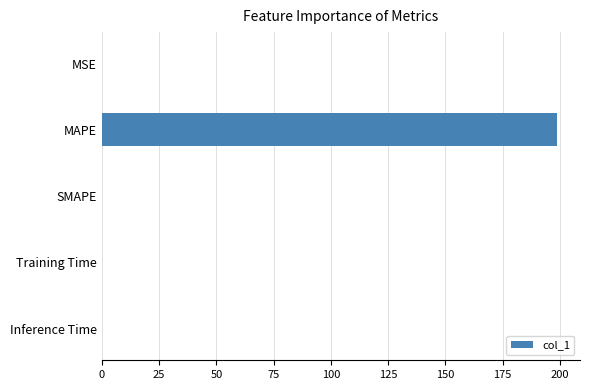

At which category does the chart reach its peak across all series?

MAPE